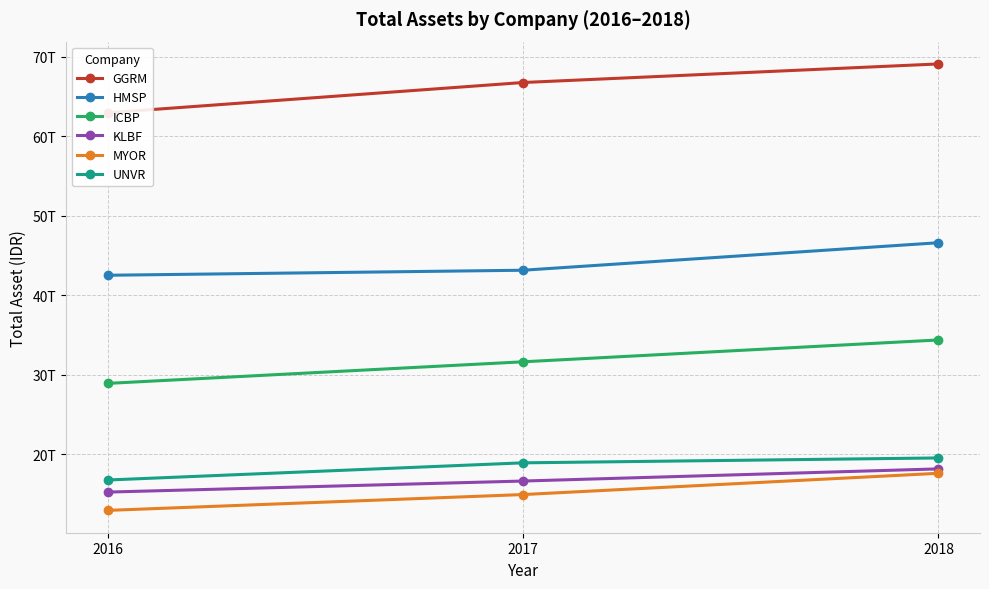

Does the chart have visible grid lines?

Yes